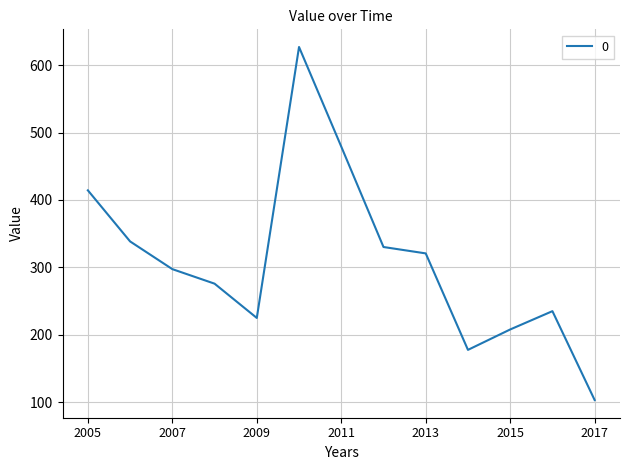

What is the smallest value displayed?

103.0